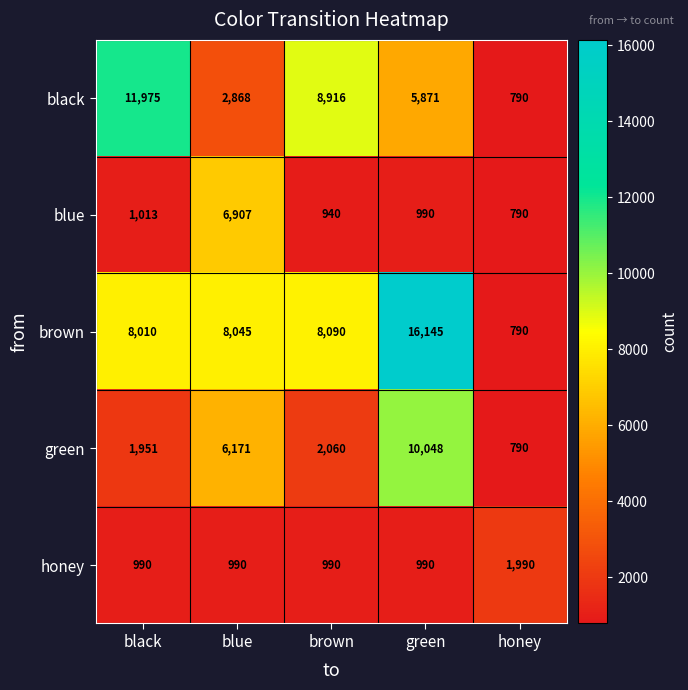

What is the spread (max minus min) of values at honey?

1200